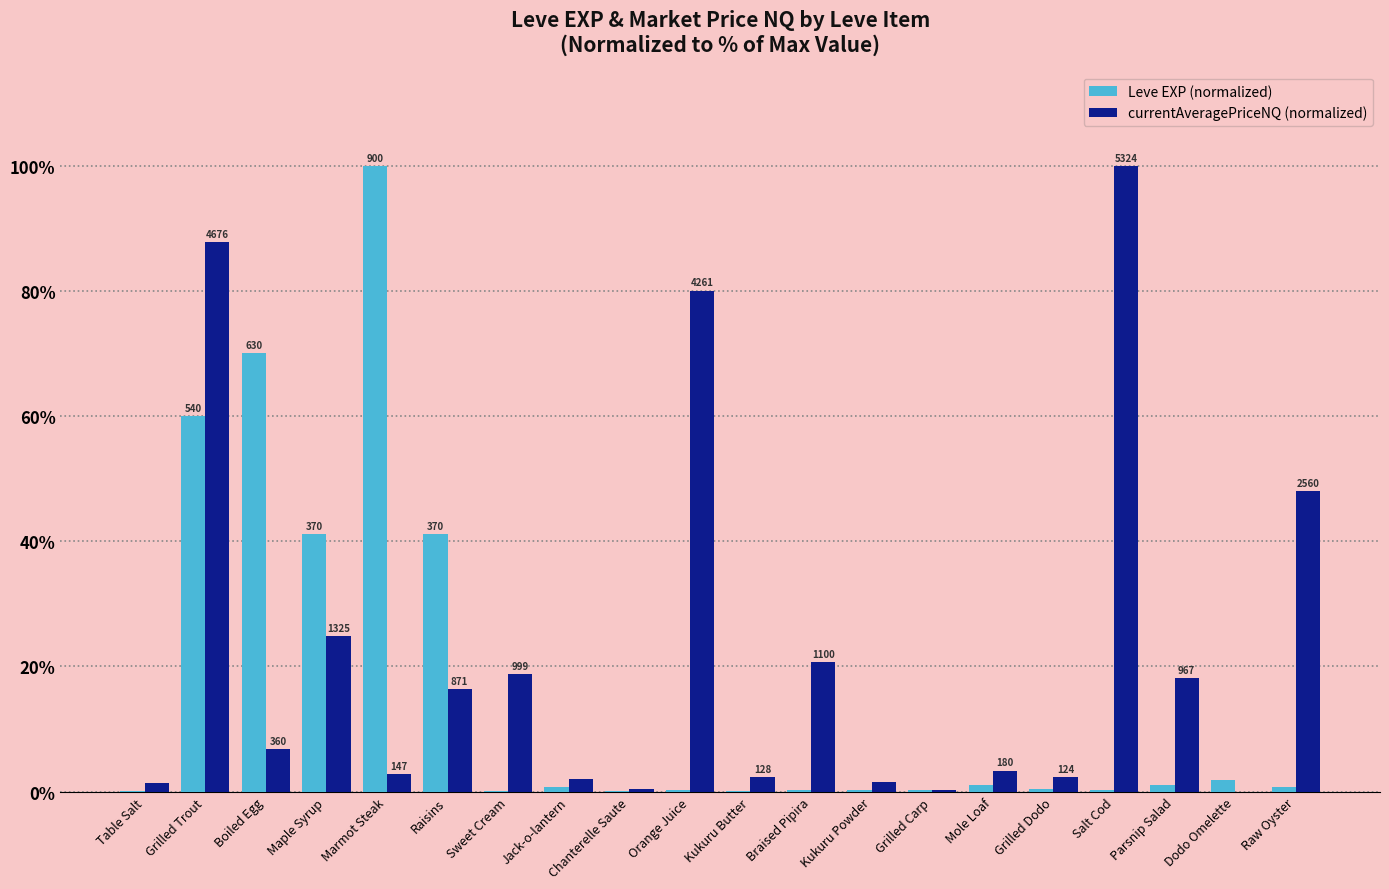

True or false: Leve EXP (normalized) has a value of 70.0 at Boiled Egg.

True